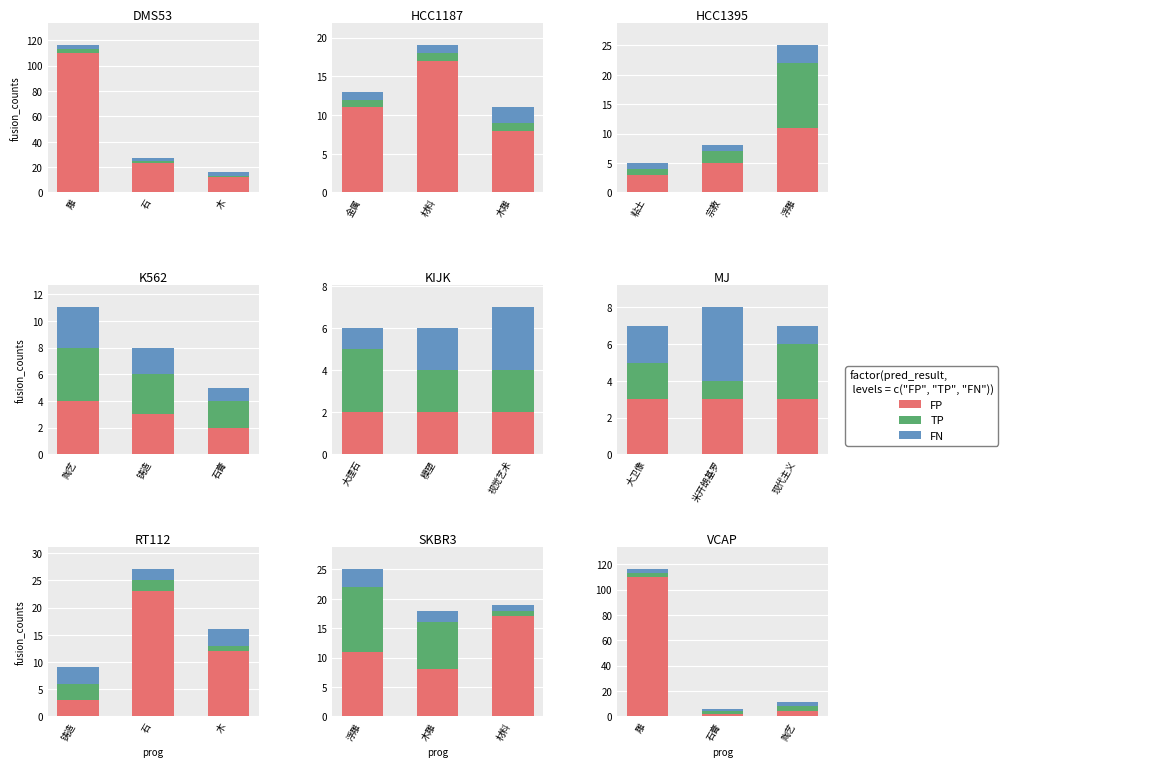

How many groups of bars are there?

3